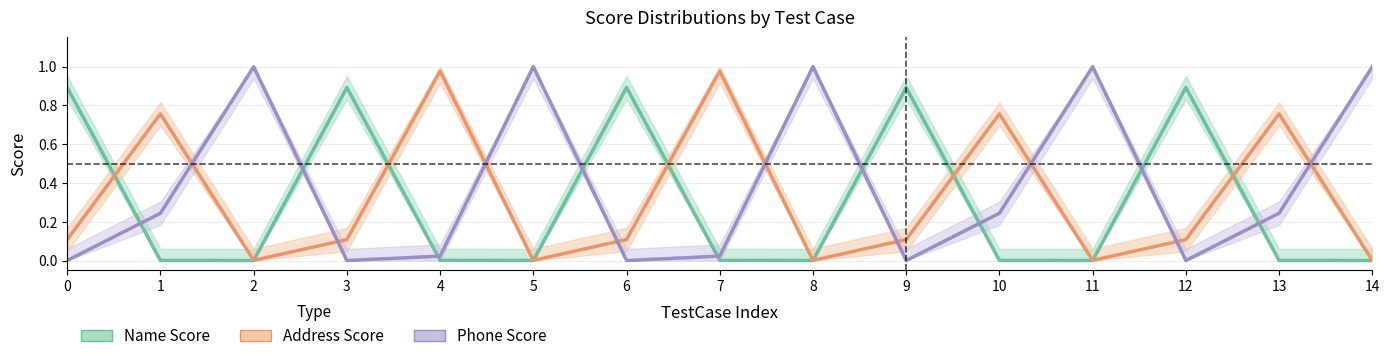

How many intersections are there between Address Score and Name Score?

9